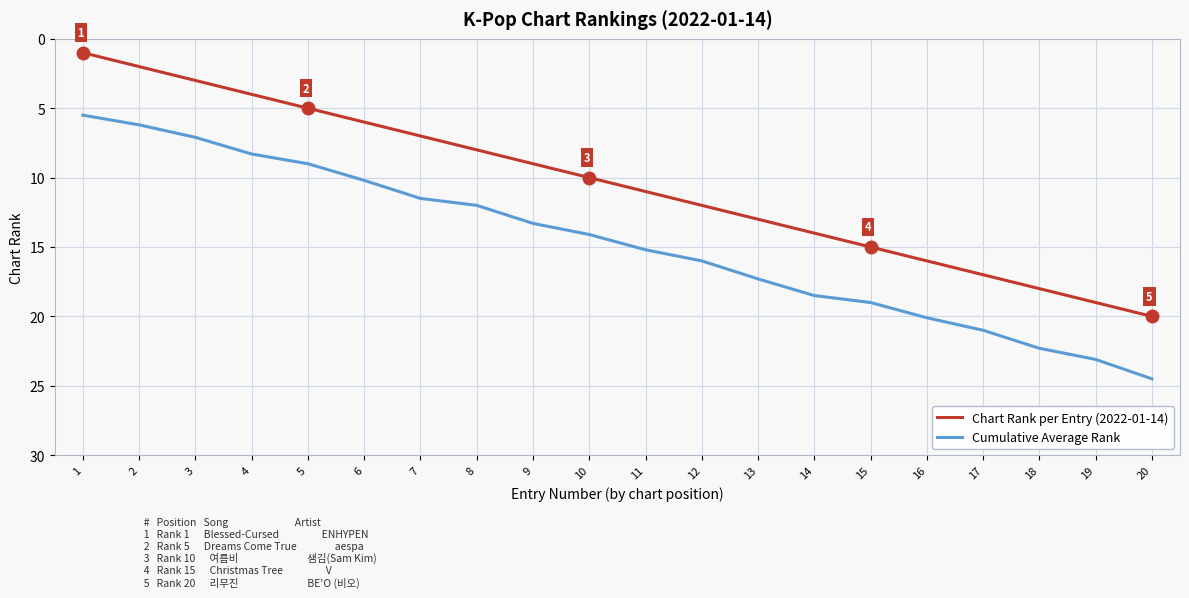

What is the minimum value for Cumulative Average Rank?

5.5